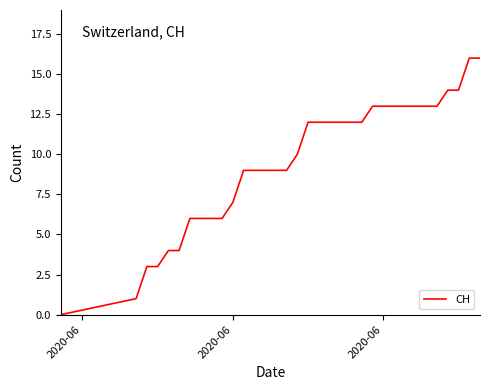

Does the chart have visible grid lines?

No